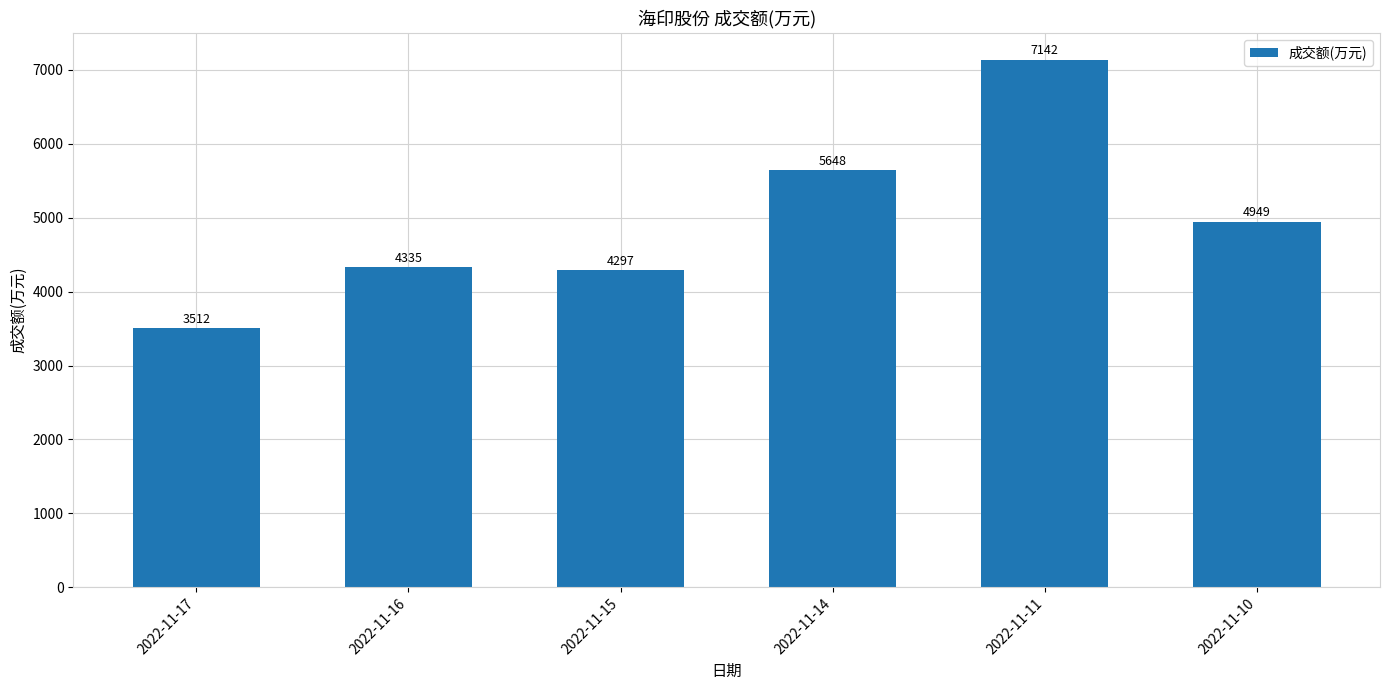

List the labels in order of value, largest first.

2022-11-11, 2022-11-14, 2022-11-10, 2022-11-16, 2022-11-15, 2022-11-17